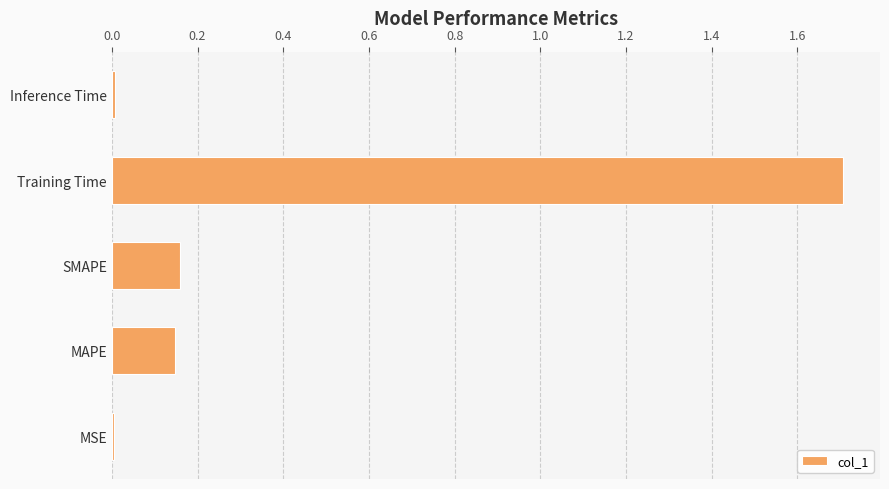

How many bars are there in total?

5